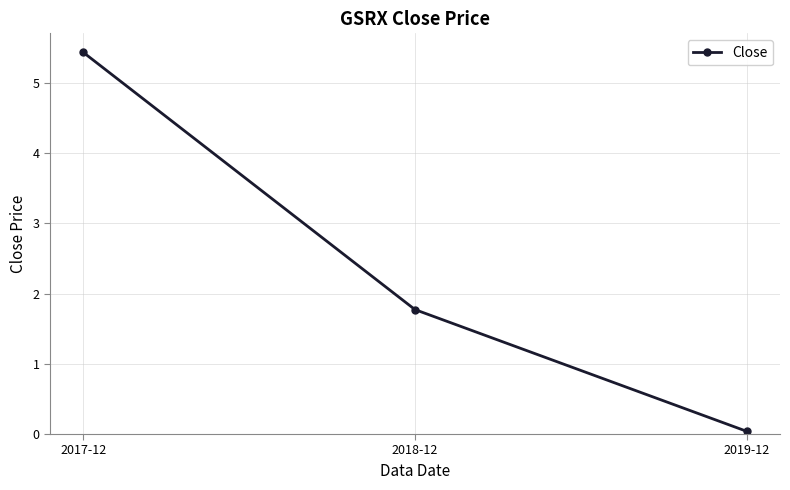

What is the sum of the values at 2017-12 and 2018-12?

7.2